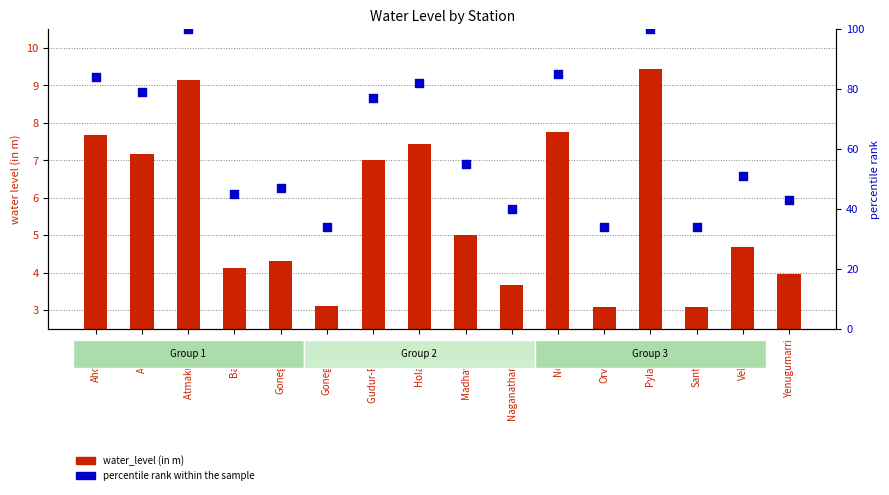

Which series contains the highest Y value?

percentile rank within the sample